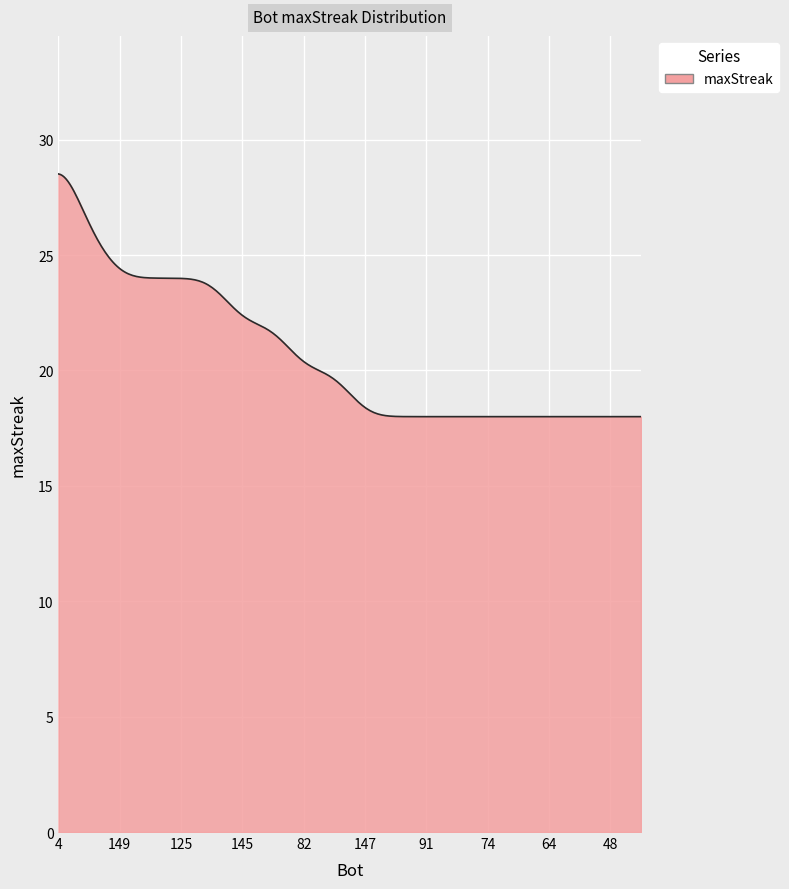

What is the smallest value displayed?

18.0